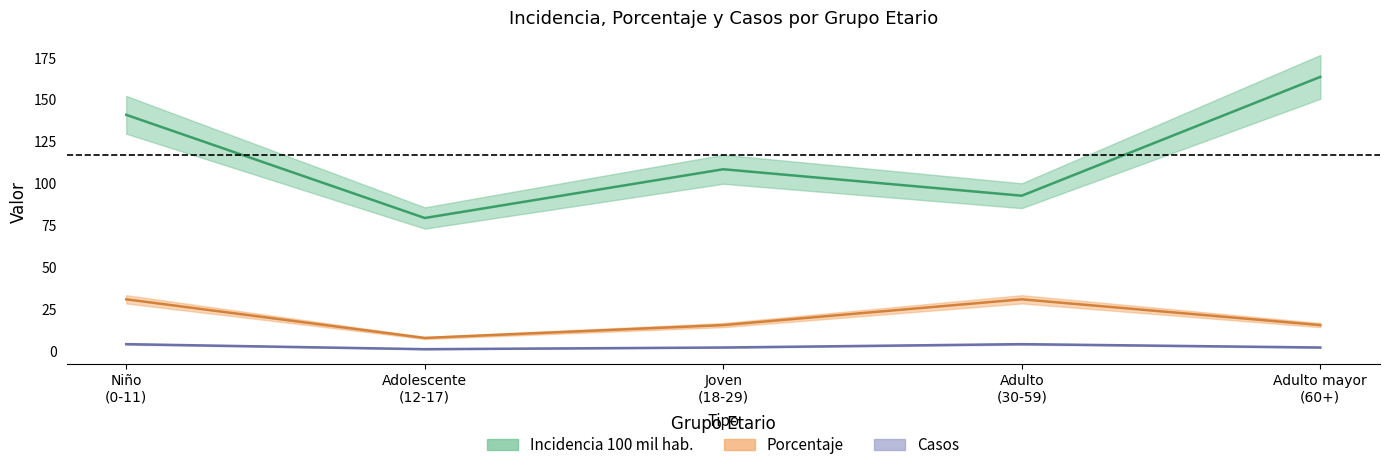

True or false: casos and incidencia_100mil_hab intersect in this chart.

False